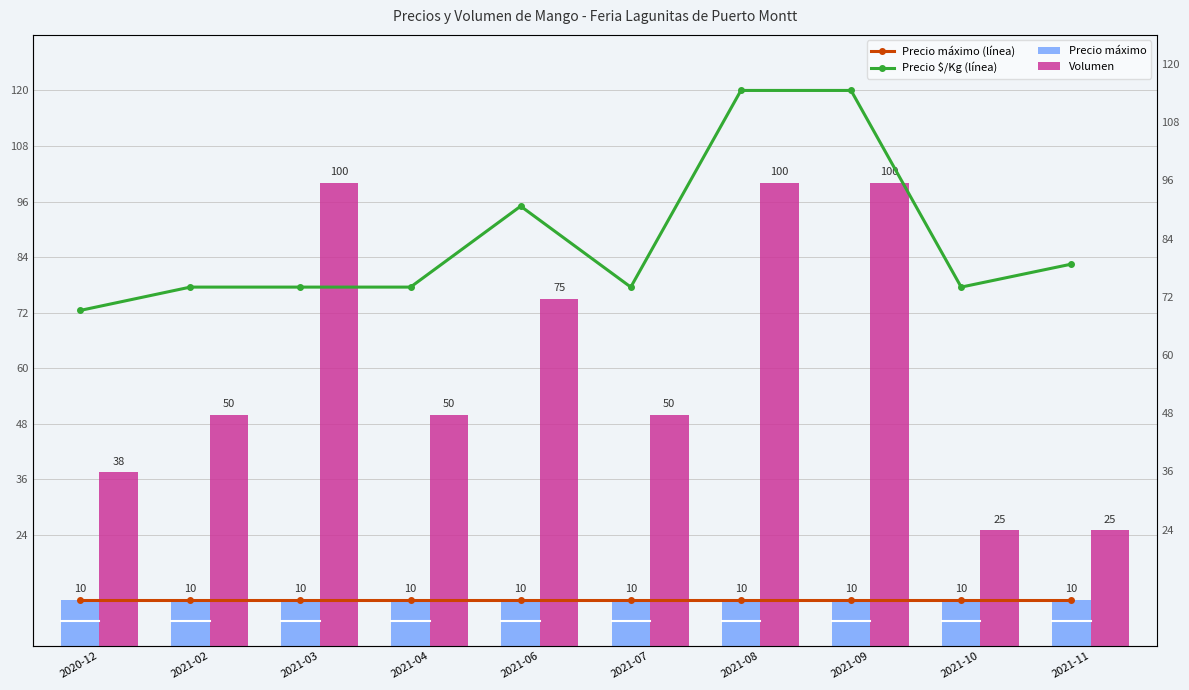

The Precio $/Kg (línea) series shows 50.6 at 2021-03. True or false?

False